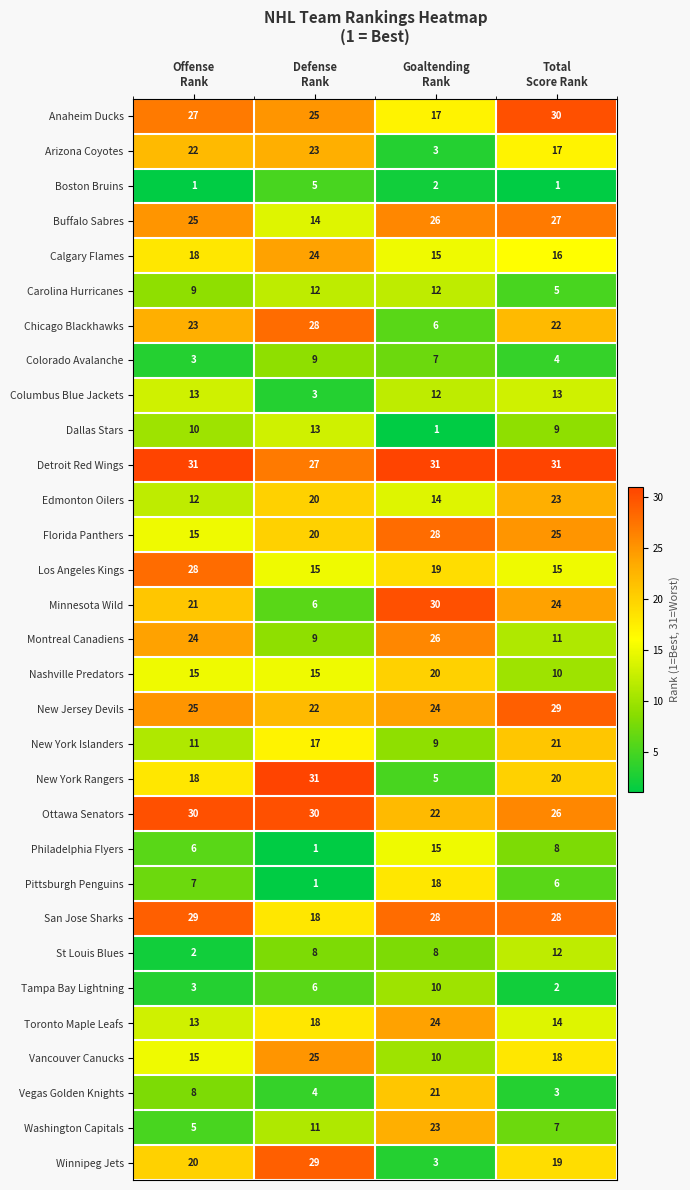

What is the highest value of the Los Angeles Kings series?

28